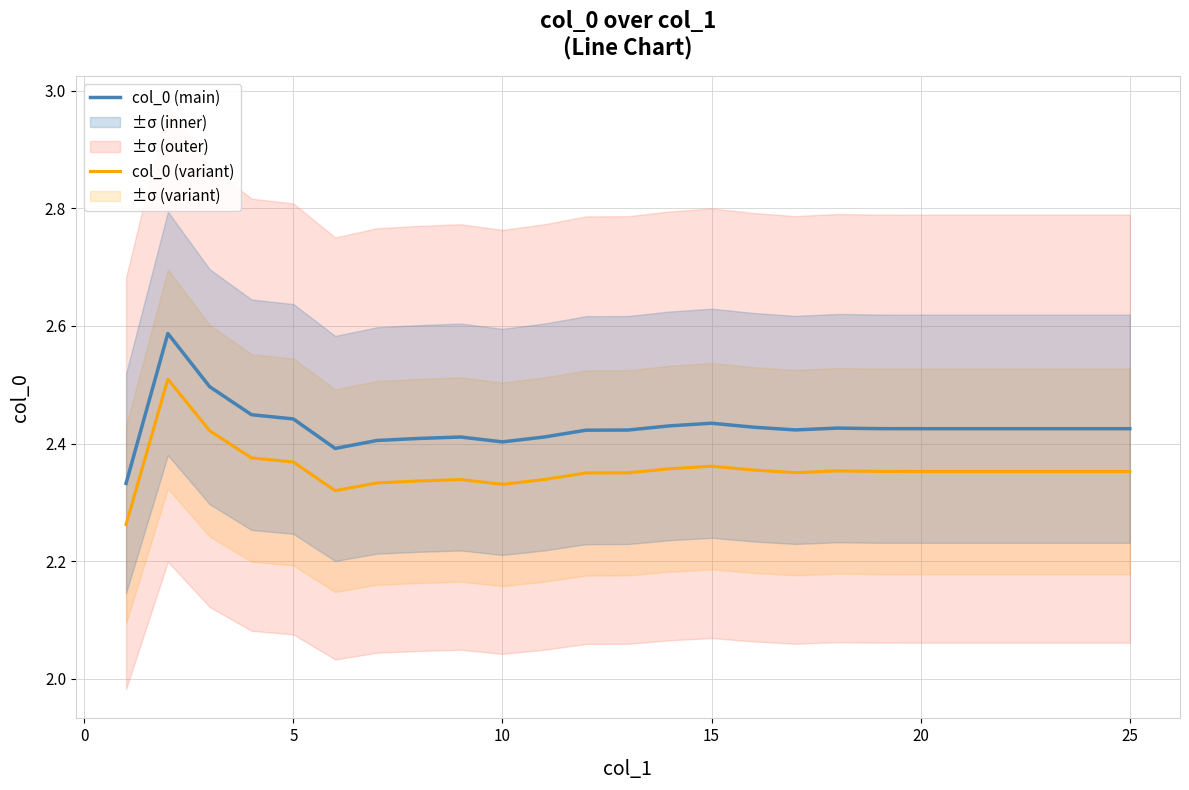

Is the value of col_0 (main) at 25 greater than the value of col_0 (variant) at 5?

Yes